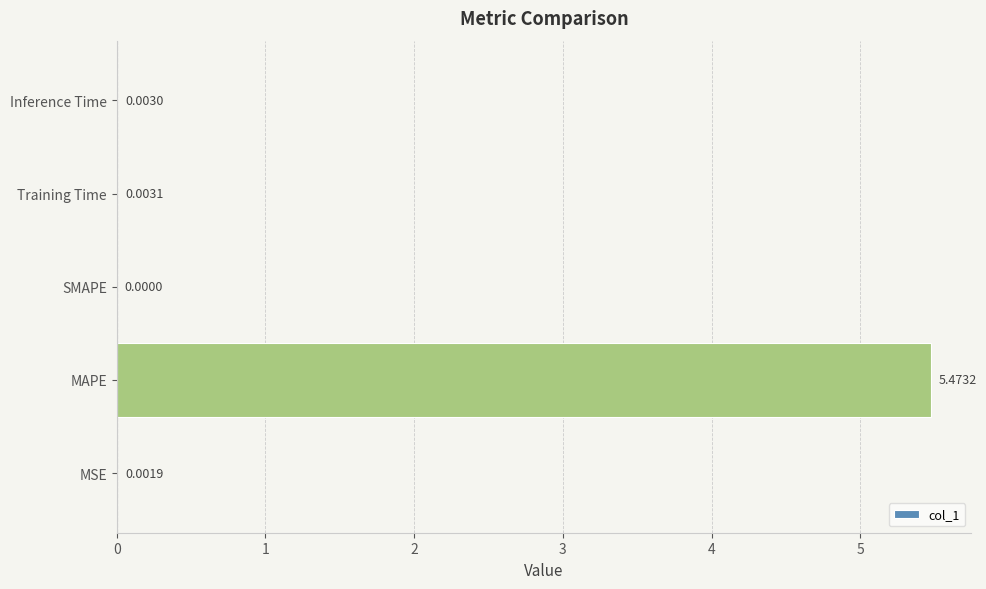

At which category does the chart reach its peak across all series?

MAPE